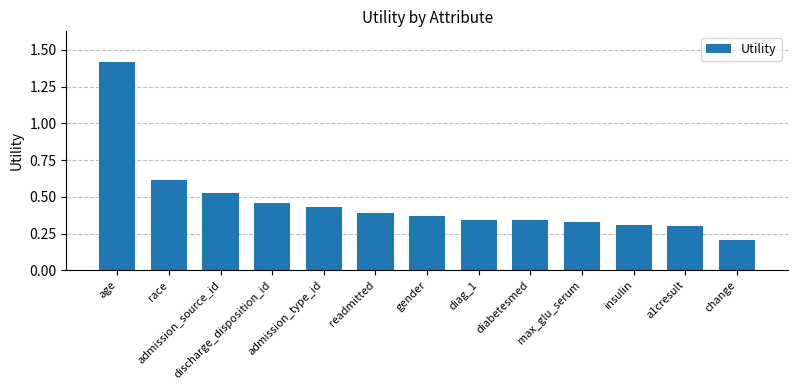

Which category has the highest value across all series?

age